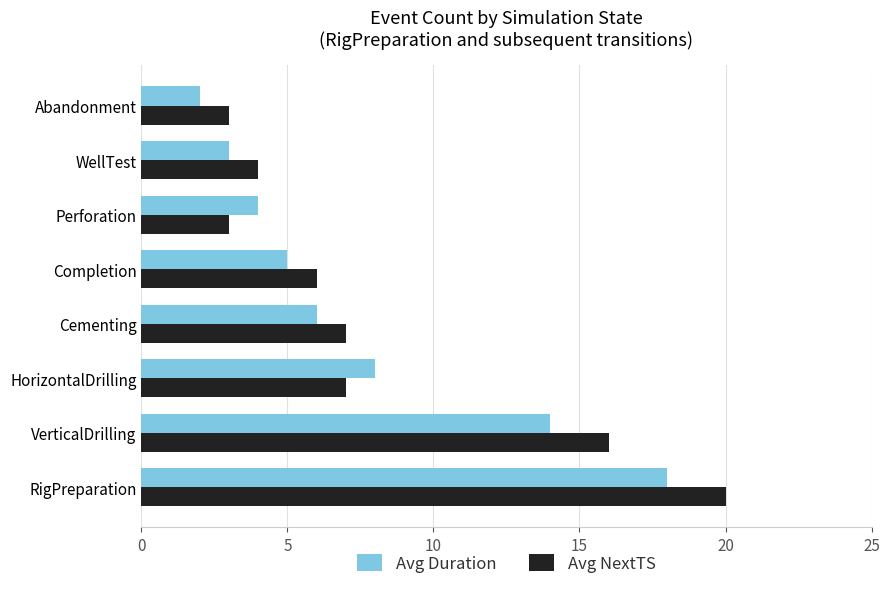

How many distinct data groups are displayed?

2